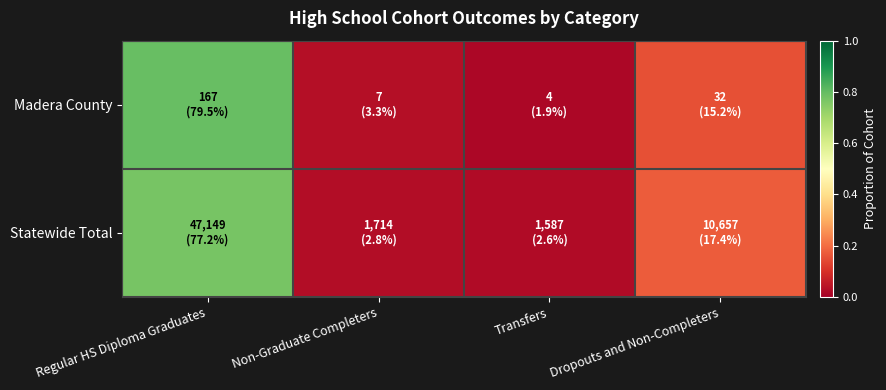

Which series has the largest range (max minus min)?

Madera County